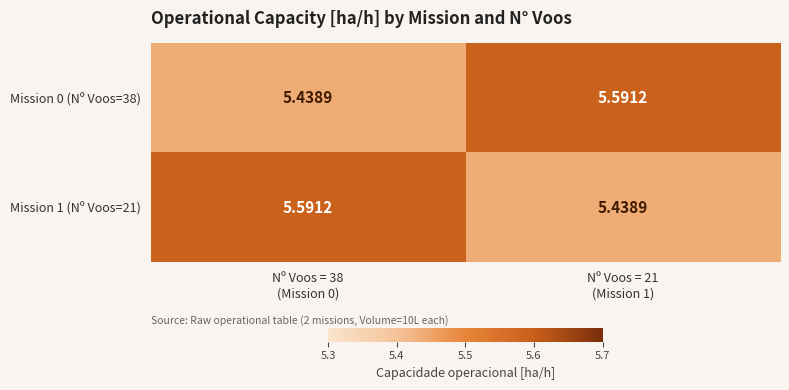

At which category does the chart reach its peak across all series?

Nº Voos = 21
(Mission 1)